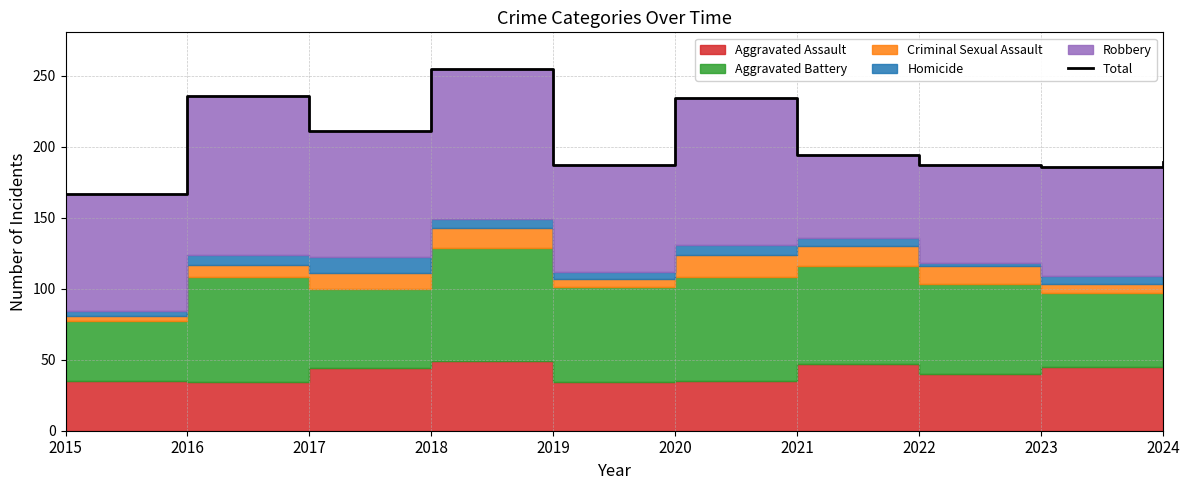

List the labels in order of value, smallest first.

2015, 2023, 2019, 2022, 2024, 2021, 2017, 2020, 2016, 2018